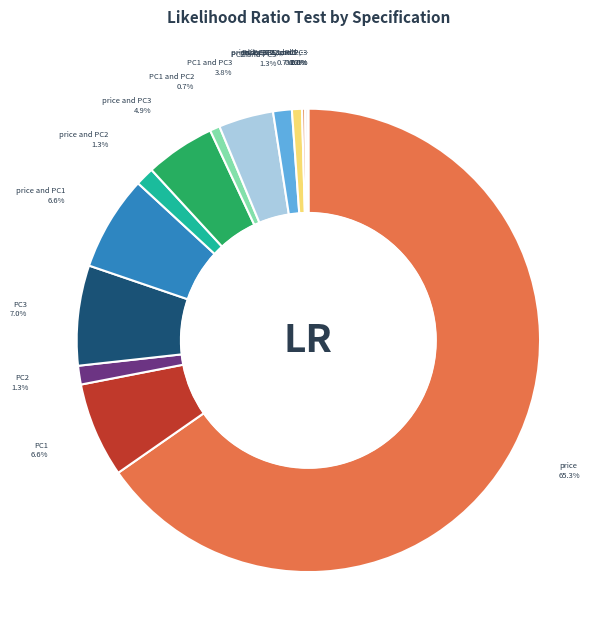

To the nearest percent, what is the average slice percentage?

7%